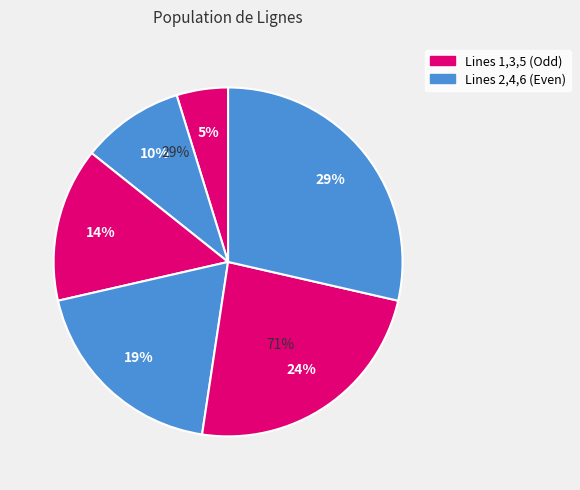

Does Line 2 account for over 50% of the chart?

No